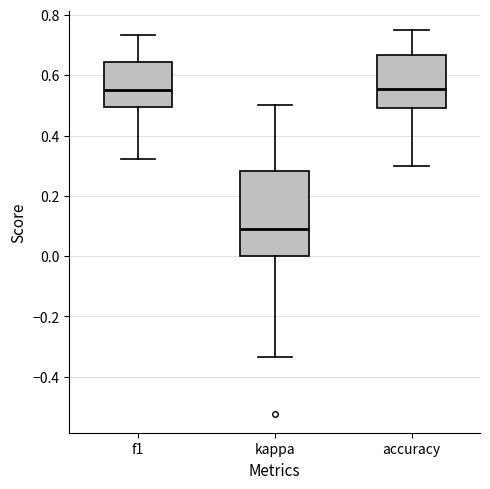

Where is the lower edge of the box for f1 on the y-axis? The values are not printed on the chart, so give them approximately, as read against the axis.

0.50